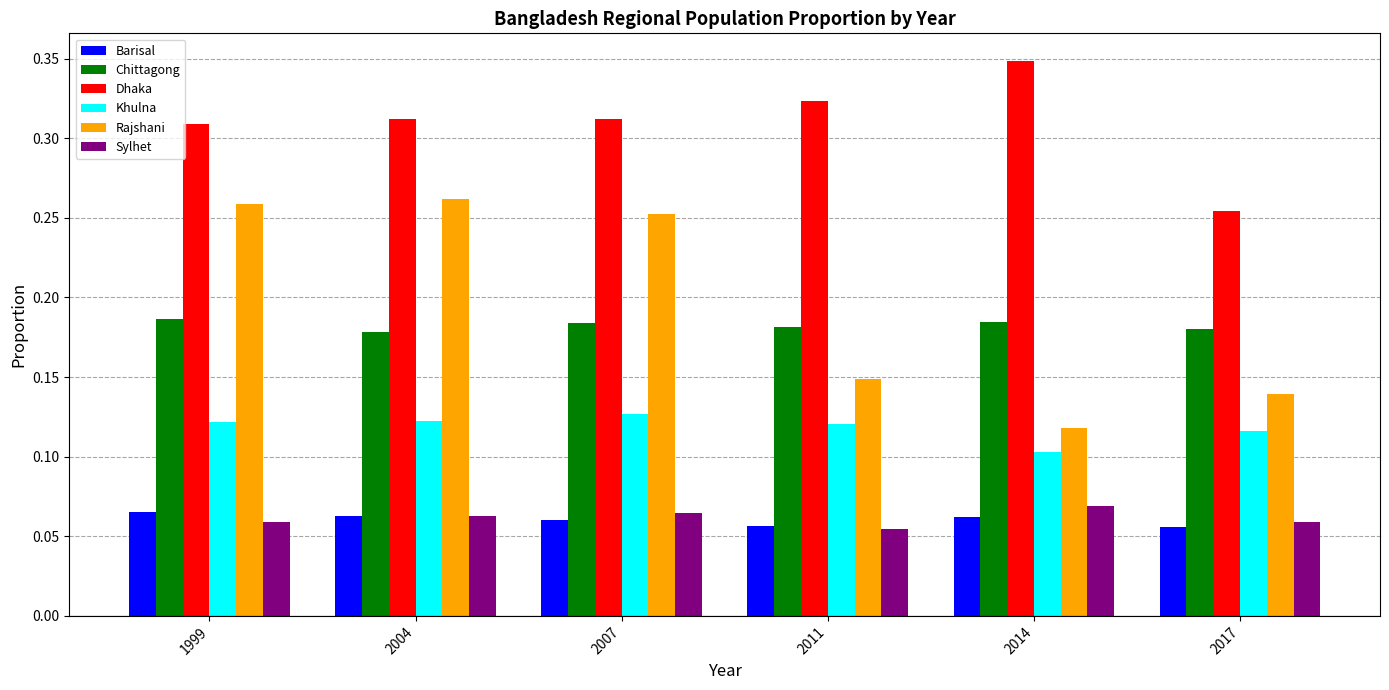

At which label is Dhaka closest to 0?

2017